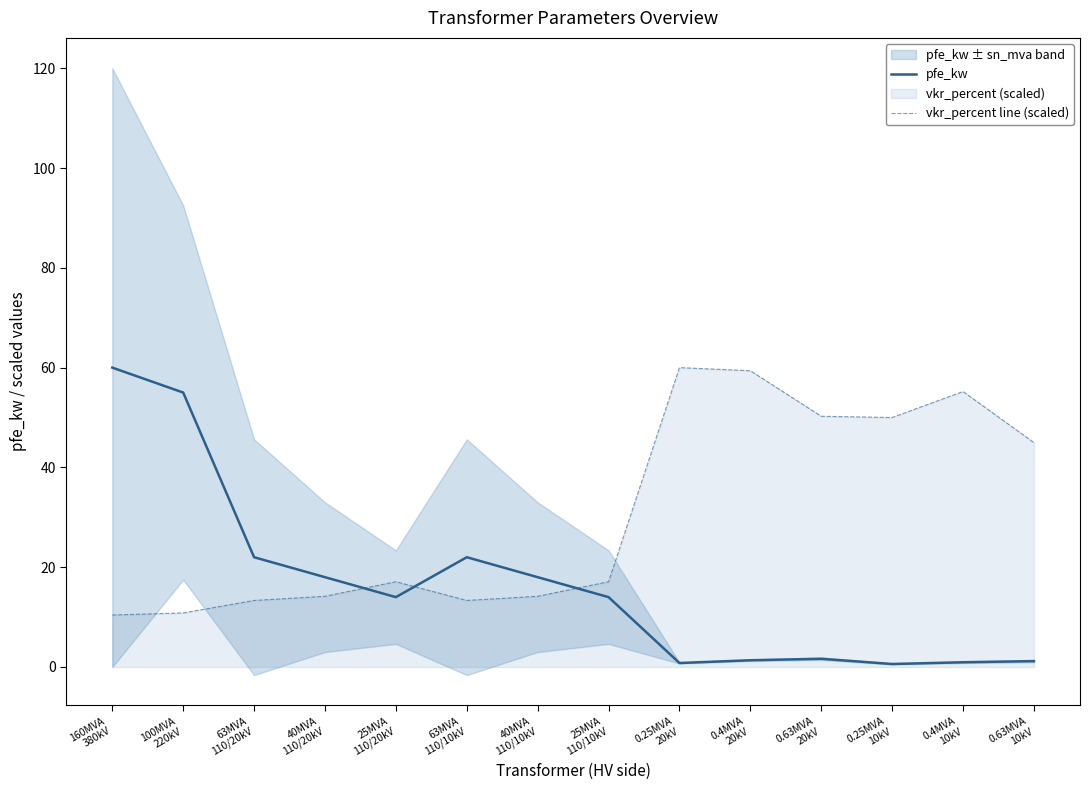

At which category does the chart reach its peak across all series?

160MVA
380kV